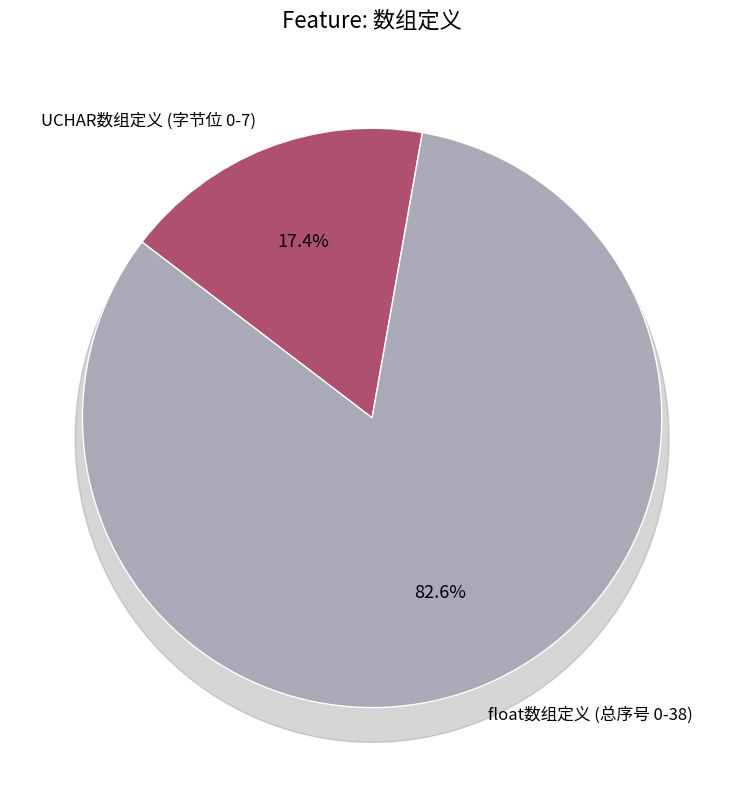

The float数组定义 (总序号 0-38) slice represents 71% of the pie. True or false?

False